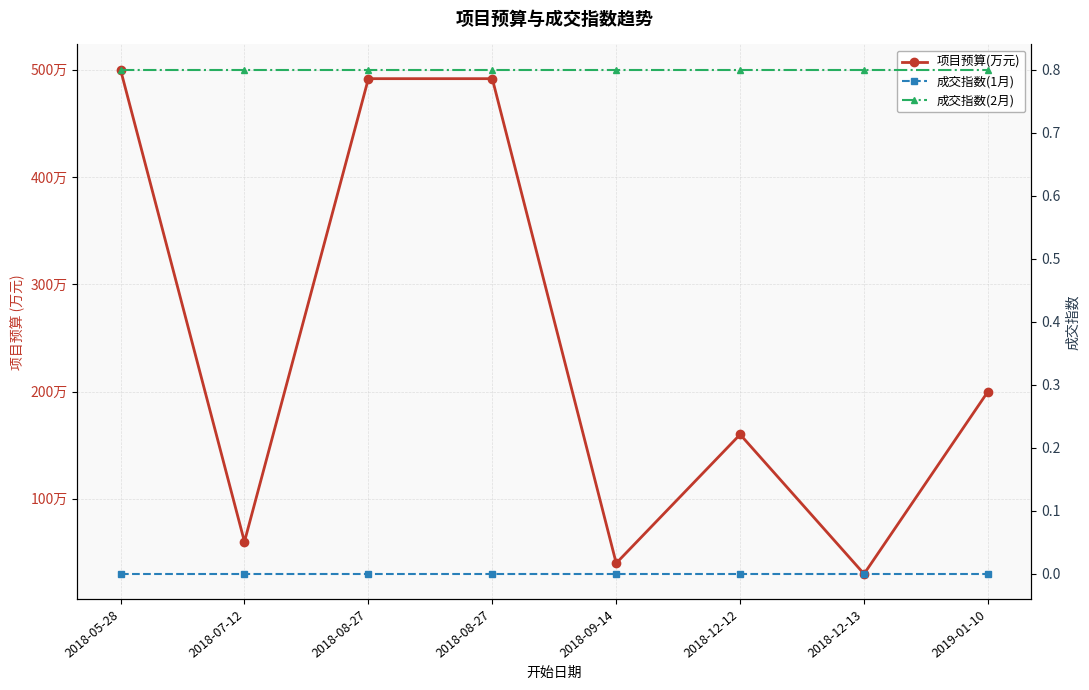

Count the number of categories in the chart.

8